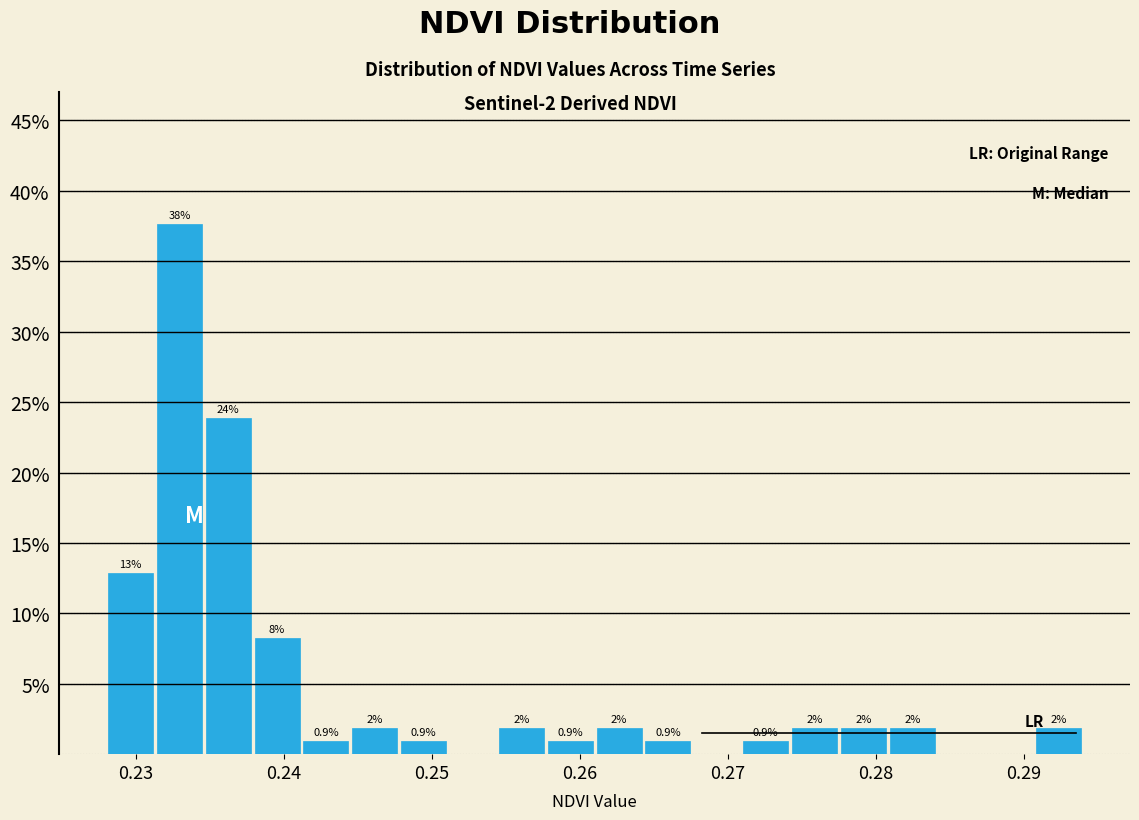

Read against the x-axis, roughly where is the centre of the tallest bar?

0.233